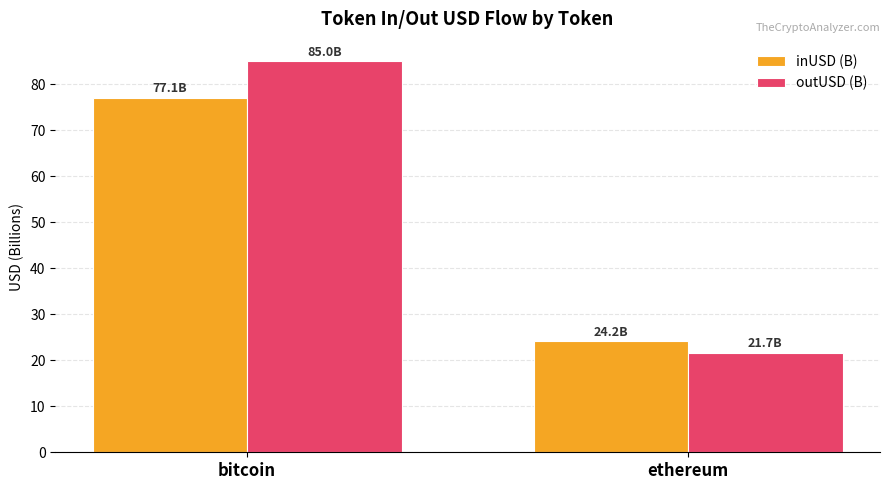

What is the average value of the outUSD (B) series?

53.4